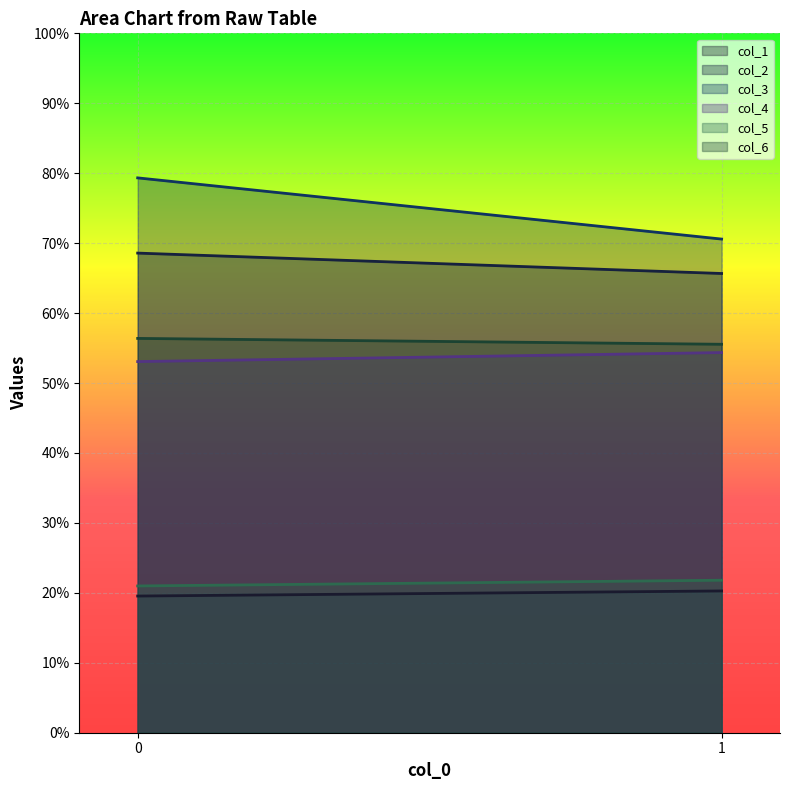

How many categories are shown in the chart?

2